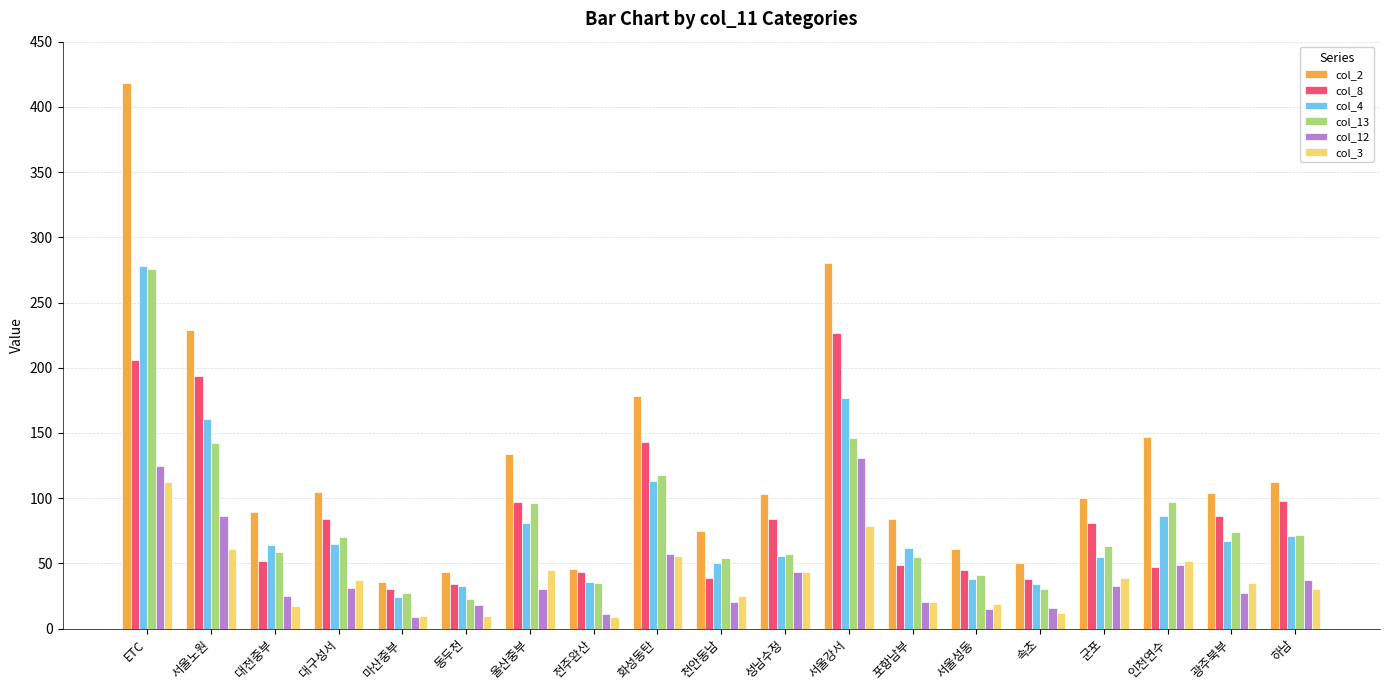

Is it true that col_2 equals 177 at 울산중부?

False